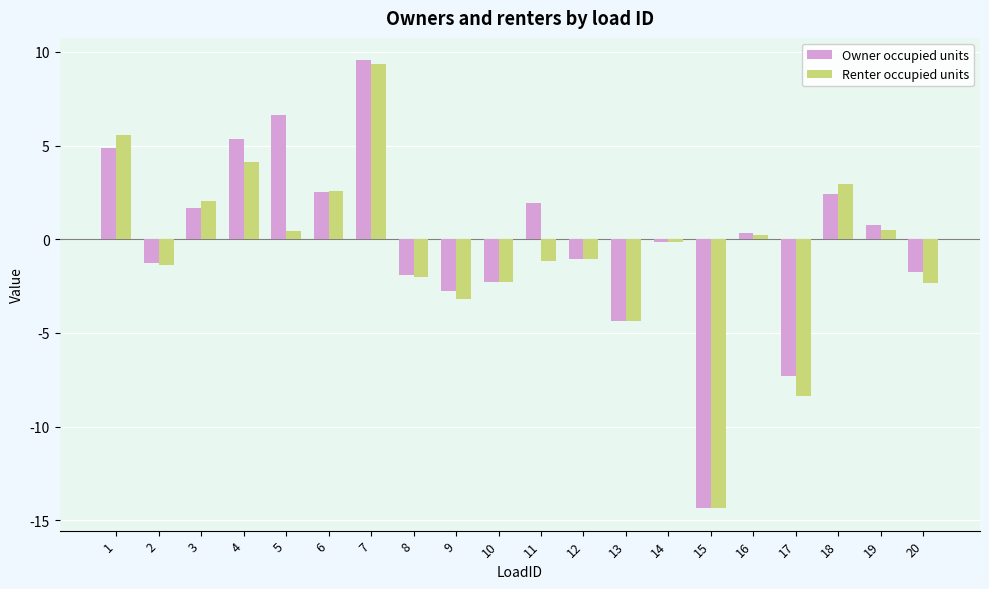

Which series has the largest range (max minus min)?

Owner occupied units